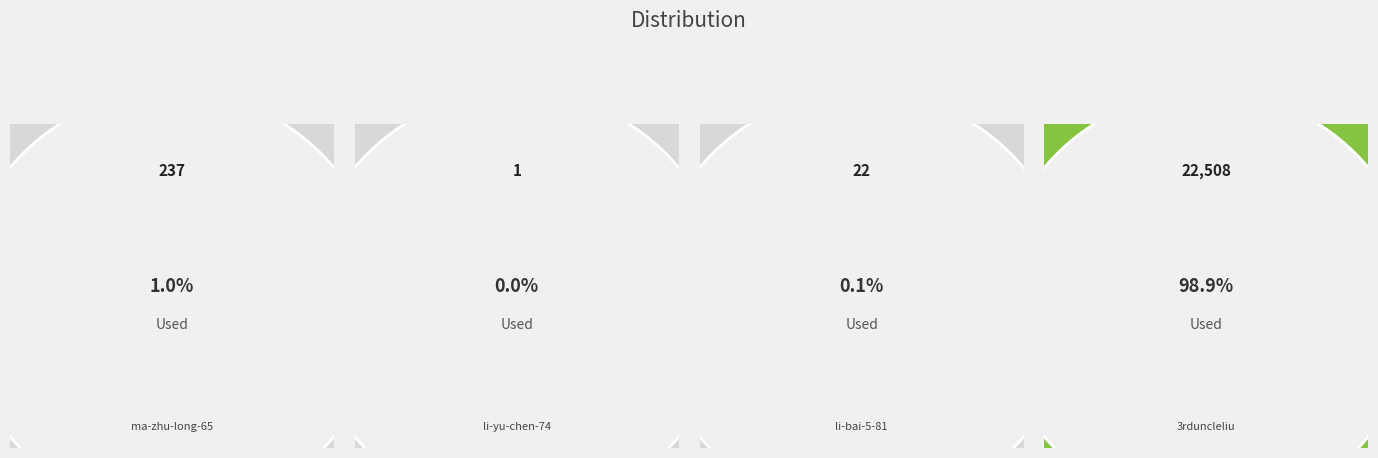

Which slice is the smallest?

li-yu-chen-74